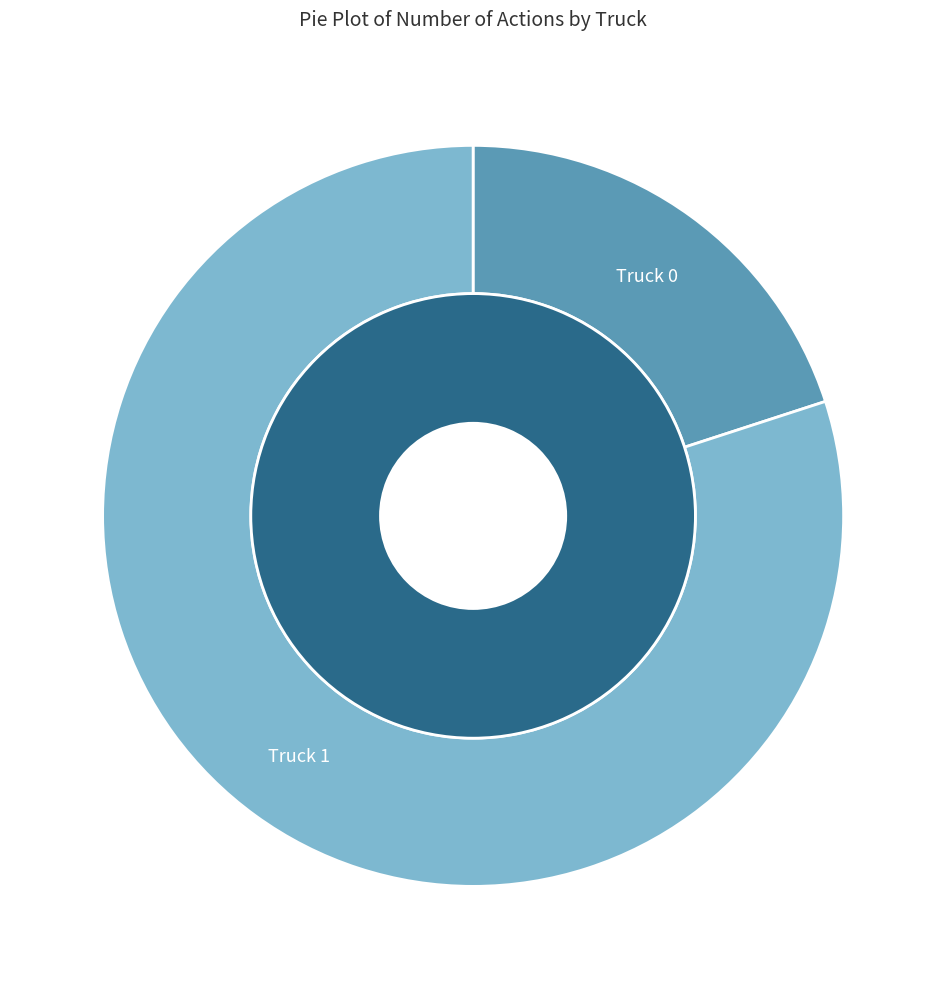

How many segments does this pie chart have?

2